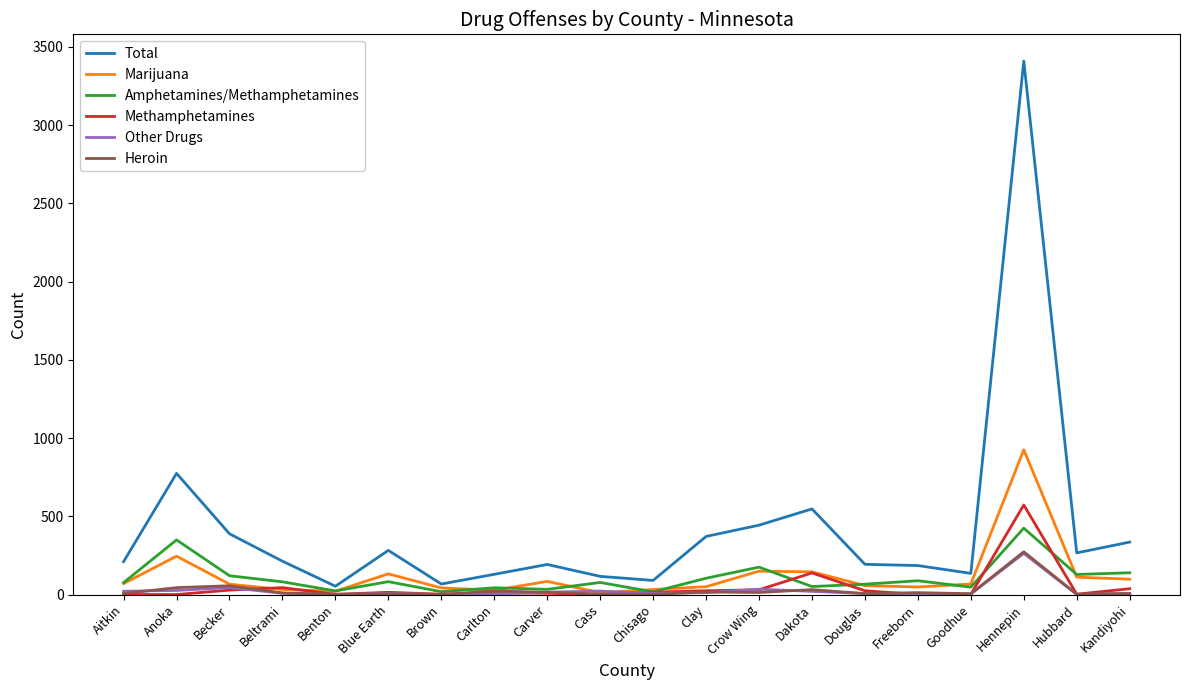

Which series has the widest spread of values?

Total